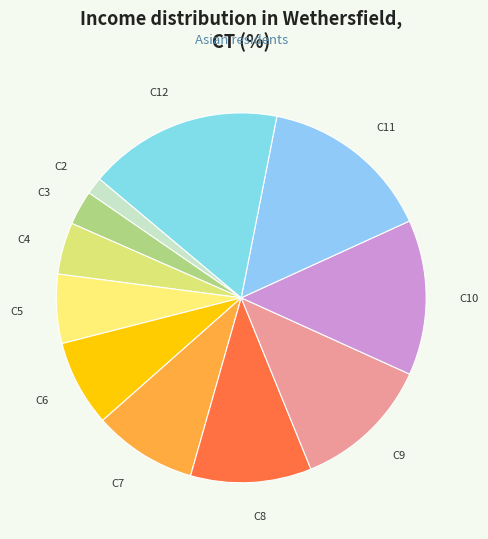

Count the number of slices in the pie.

11